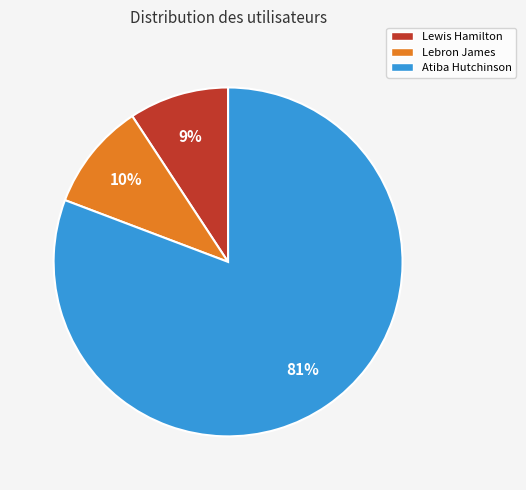

Which has a higher value, Lewis Hamilton or Lebron James?

Lebron James